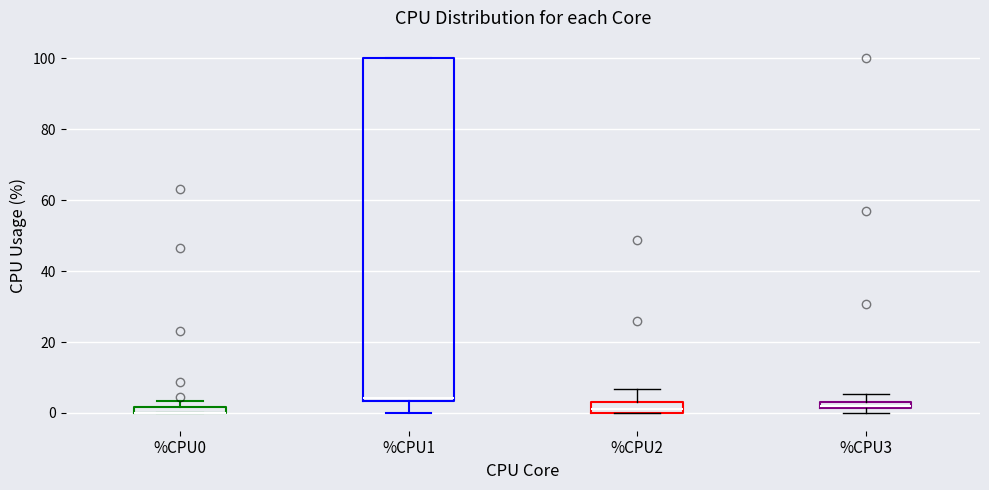

Where does the lower whisker of the box for %CPU1 end on the y-axis? The values are not printed on the chart, so give them approximately, as read against the axis.

0